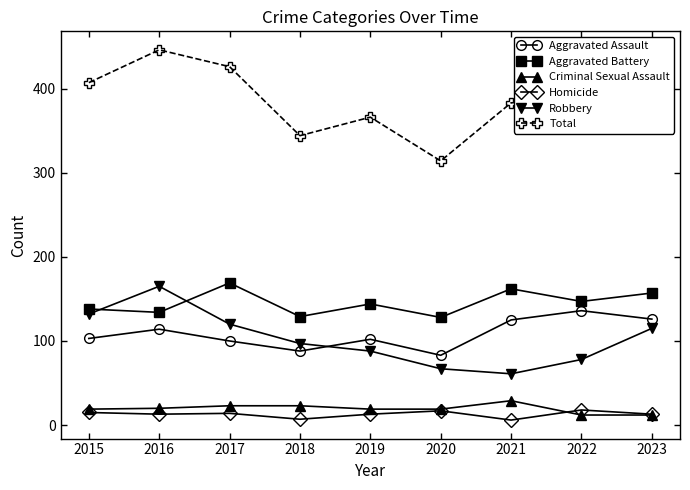

What are all the series names shown in the legend?

Aggravated Assault, Aggravated Battery, Criminal Sexual Assault, Homicide, Robbery, Total